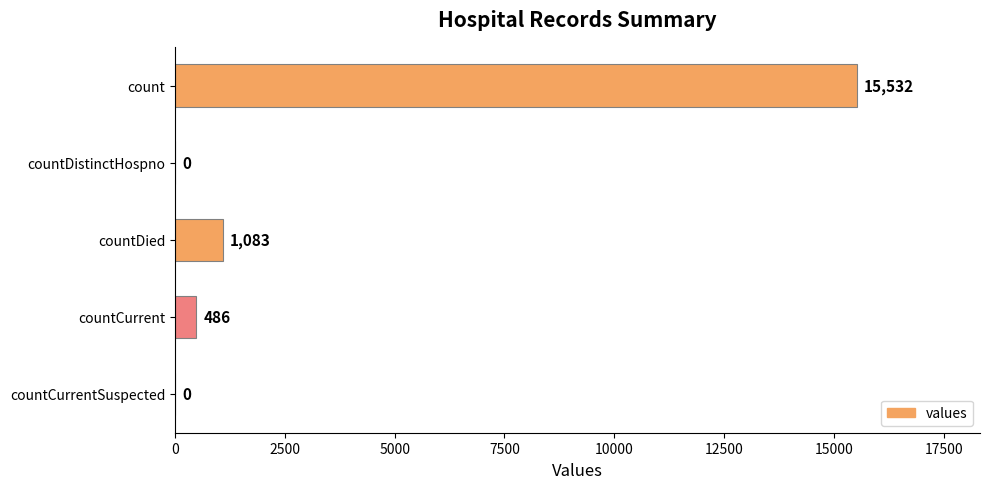

Is it true that the value at countDied is 1674?

False